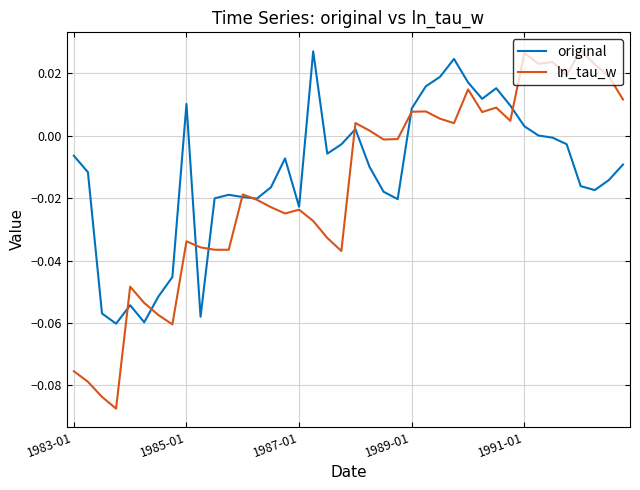

Which series has the widest spread of values?

ln_tau_w